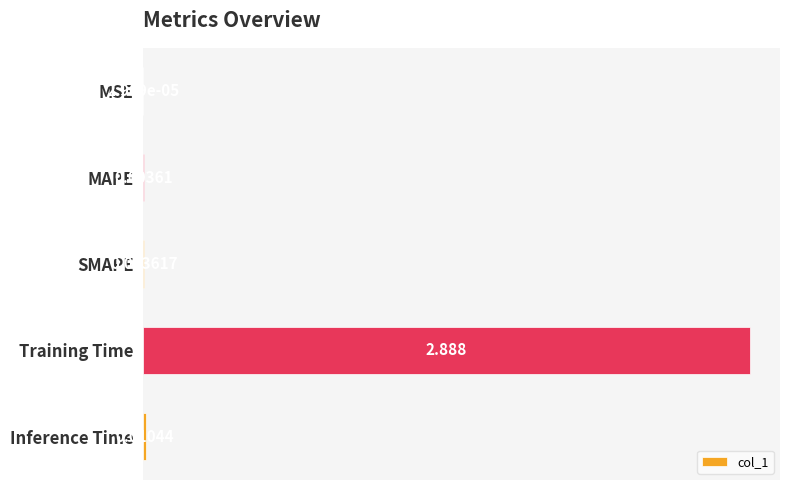

Which has a higher value, MSE or Inference Time?

Inference Time